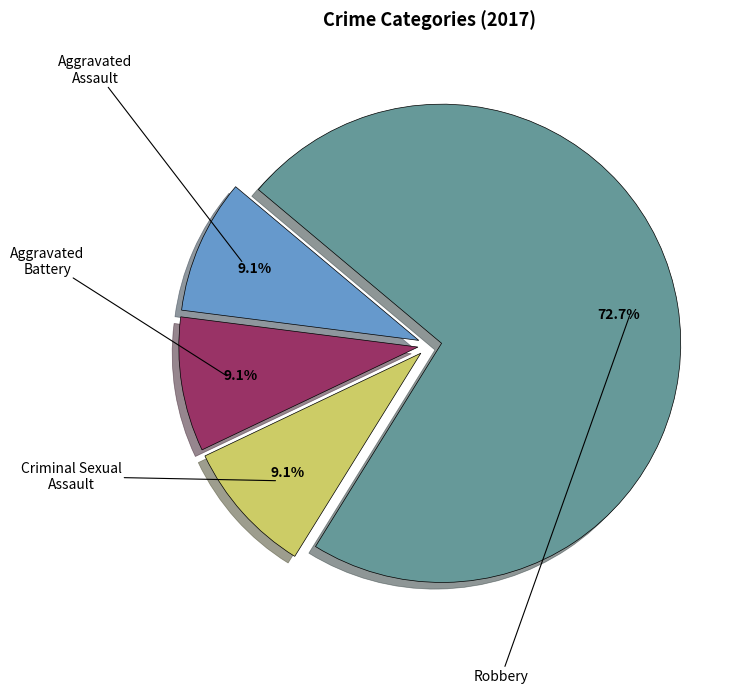

Does any single category account for the majority?

Yes